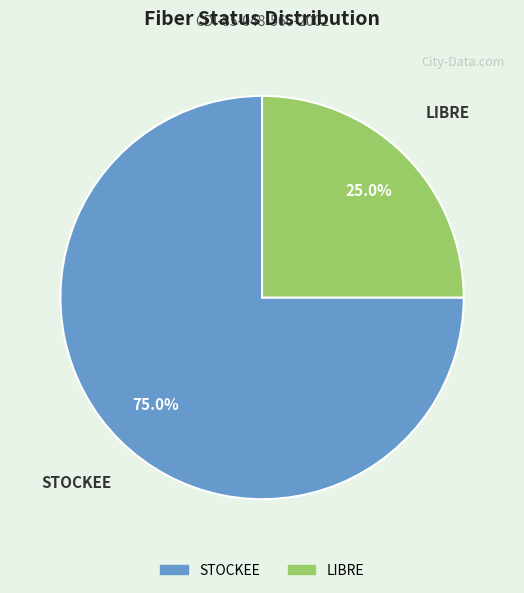

What is the smallest slice in the pie chart?

LIBRE